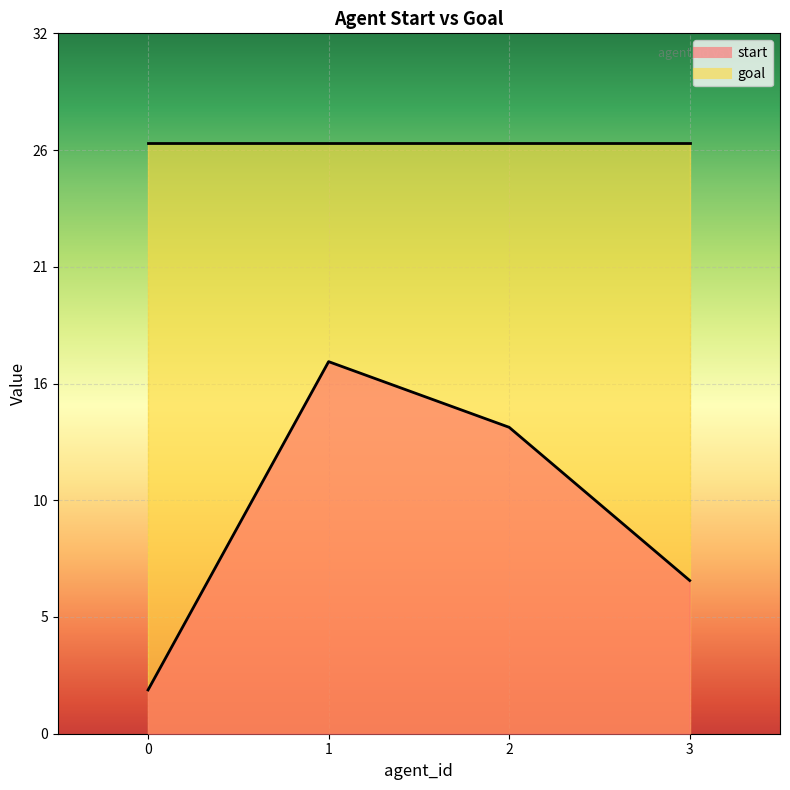

At which category does the chart reach its peak across all series?

1